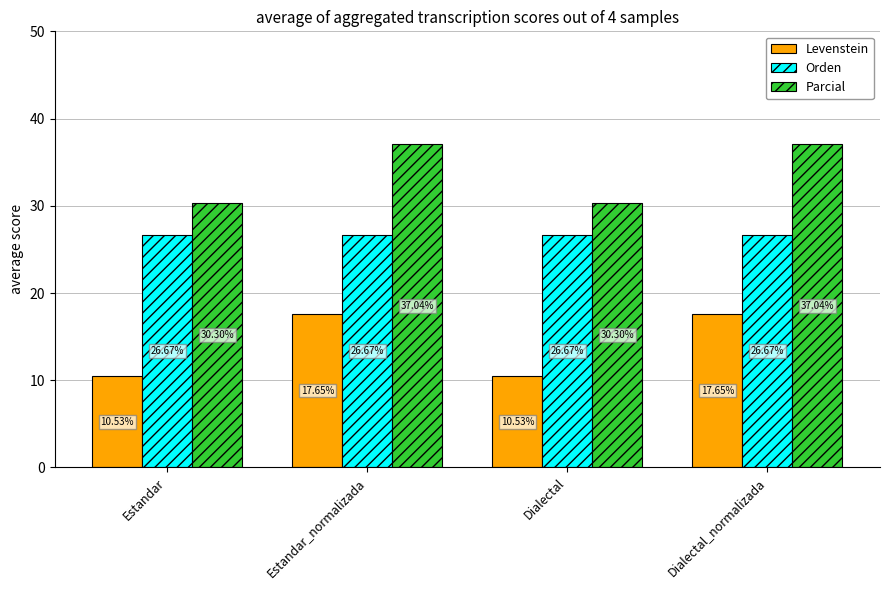

What is the sum of the Levenstein values at Dialectal_normalizada and Dialectal?

28.2